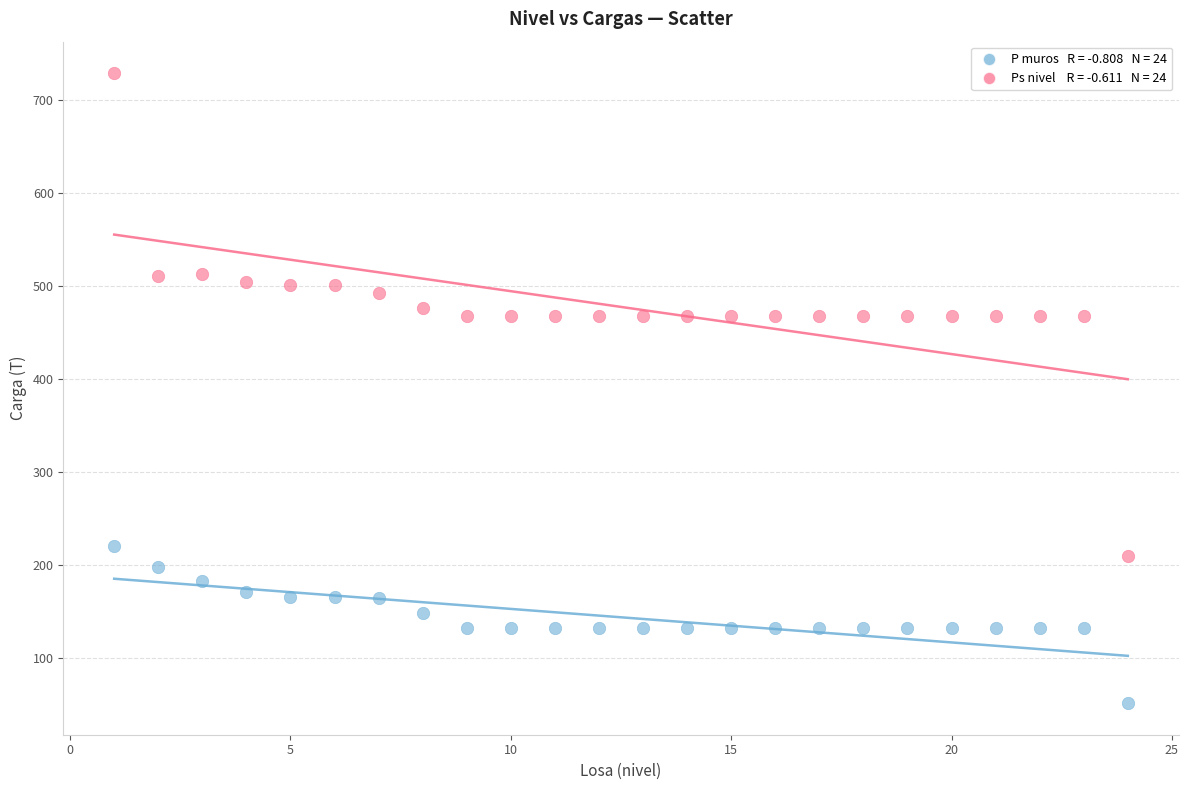

Across all data points, what is the range of X values (max minus min)?

23.0